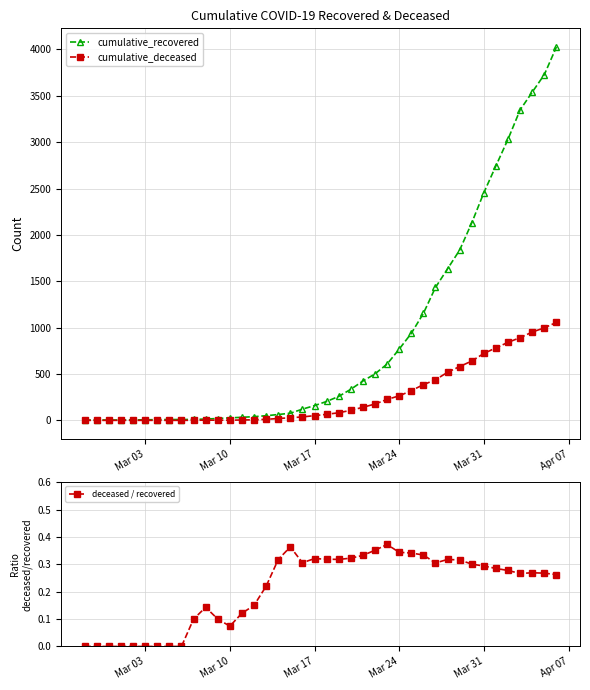

What is the maximum value for cumulative_deceased?

1056